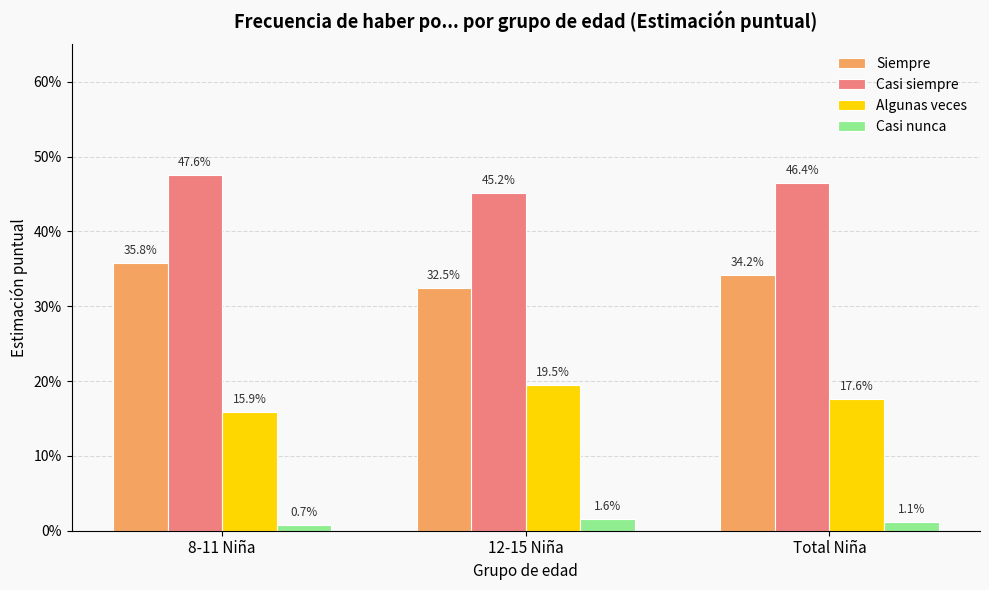

Read the Siempre value at 8-11 Niña.

0.4